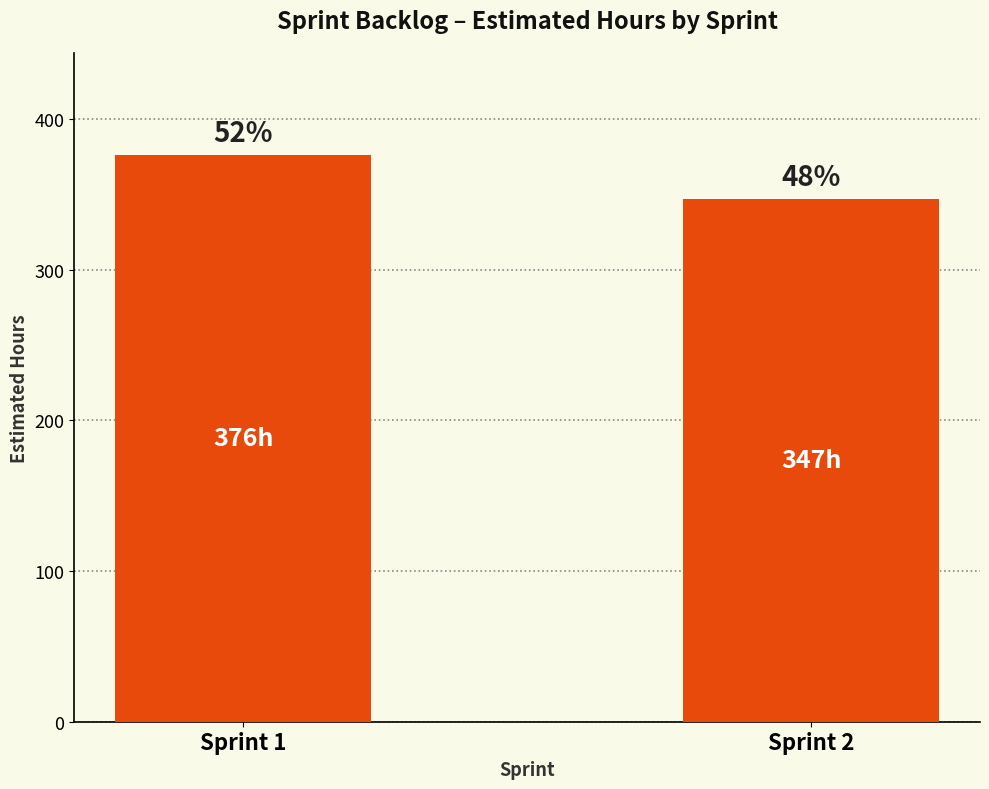

What is the value of the 1st bar from the left?

376